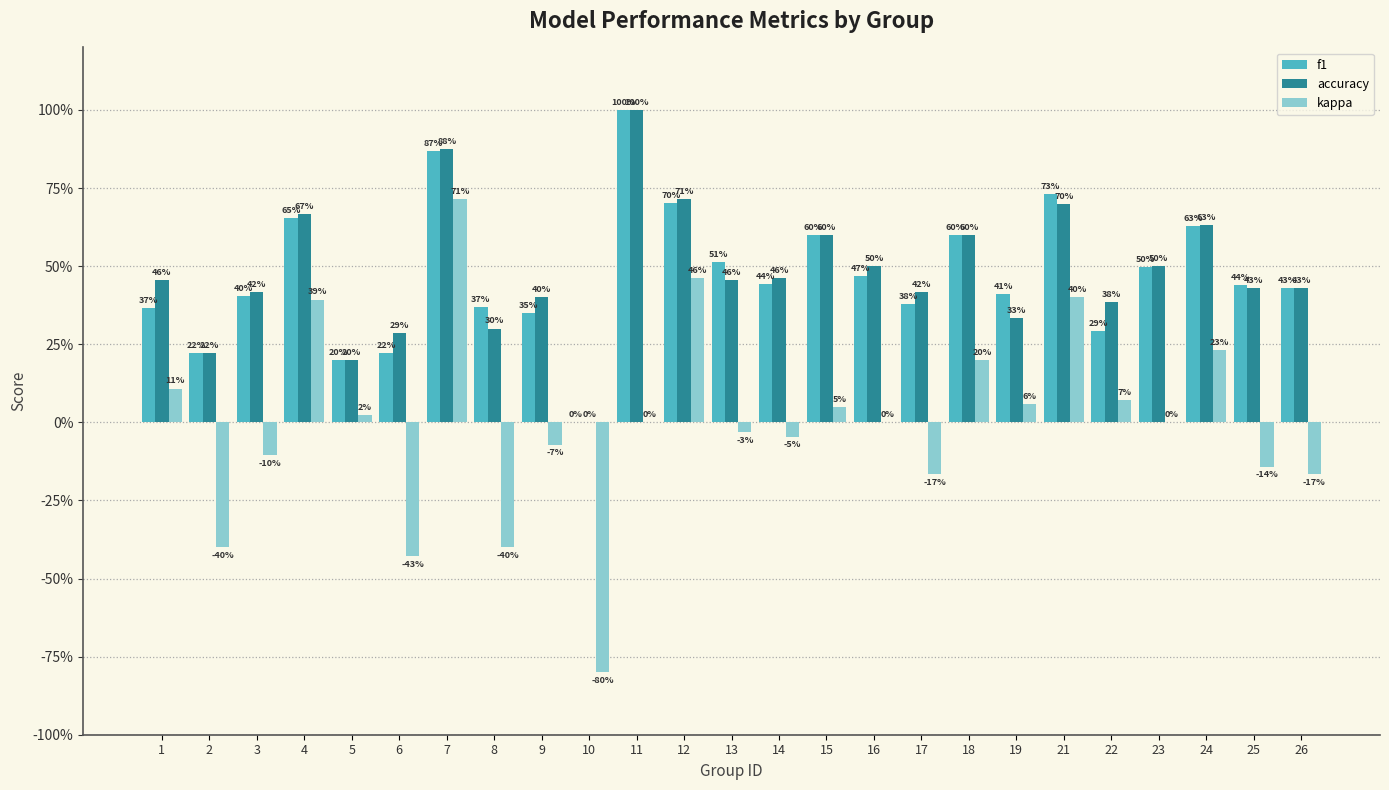

At 15, list the series in order from smallest to largest.

kappa, f1, accuracy